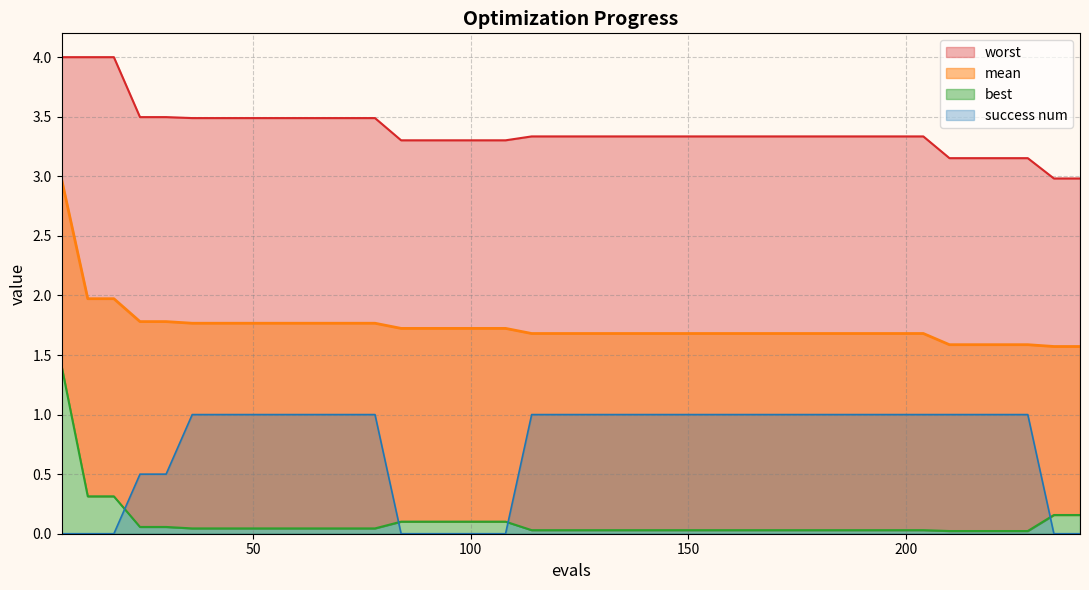

How many lines are shown in the chart?

4